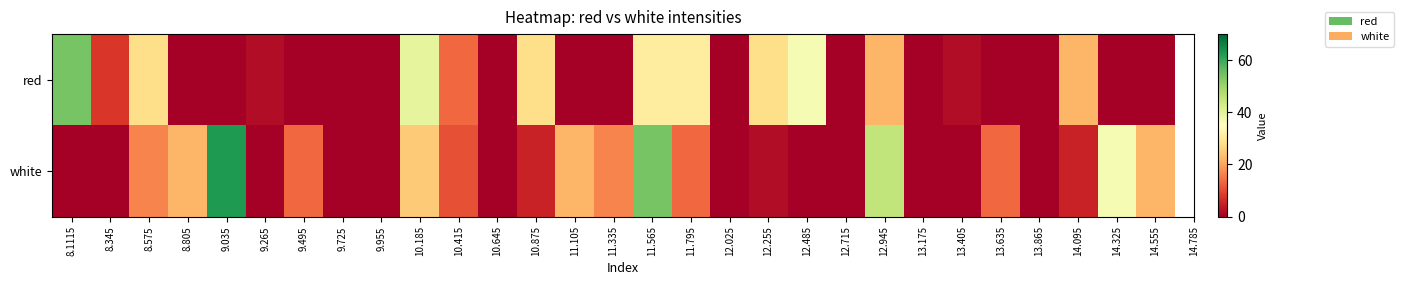

Between 9.495 and 10.415, which series saw the biggest shift?

red